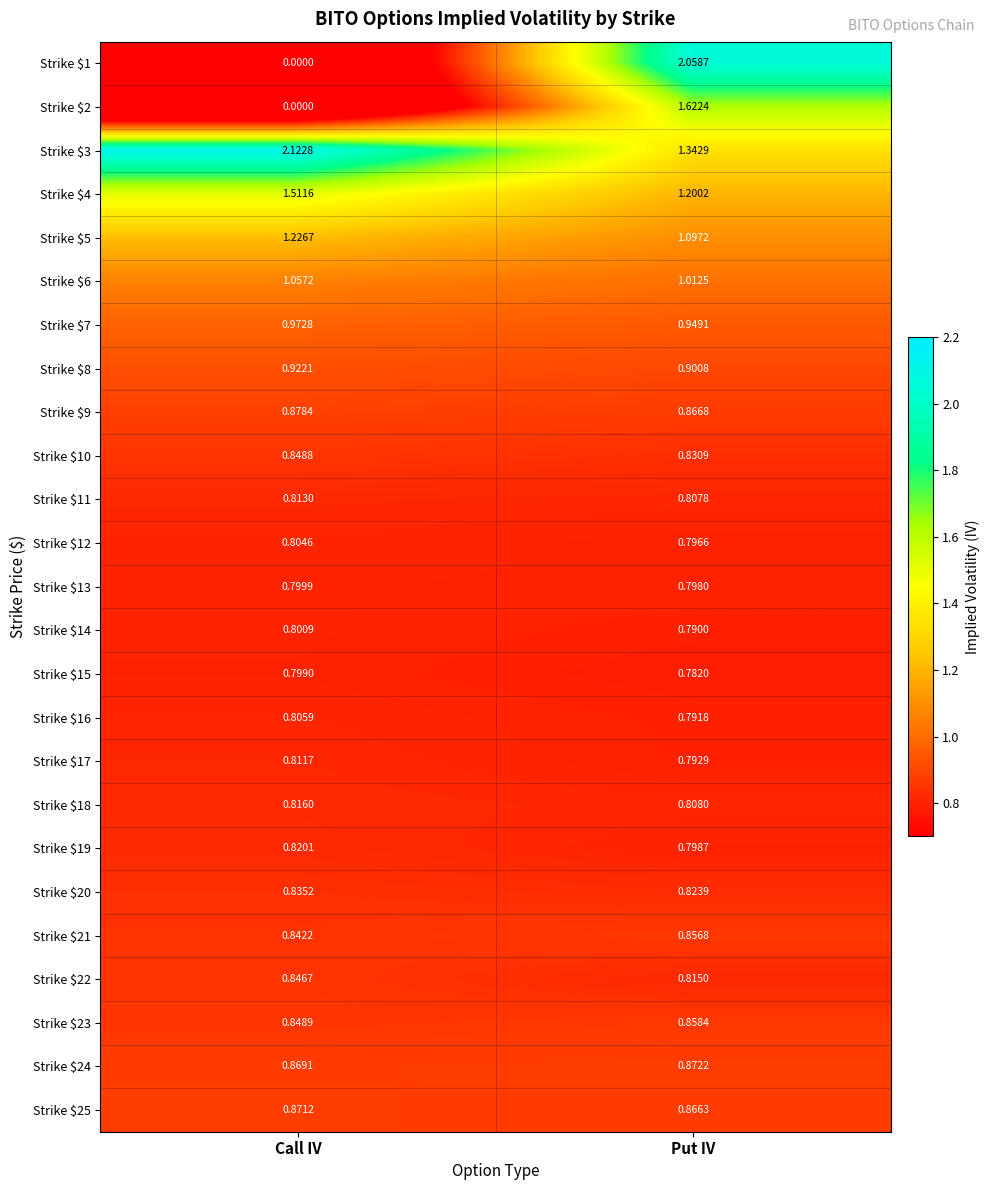

List the labels in order of Strike $9 value, largest first.

Call IV, Put IV